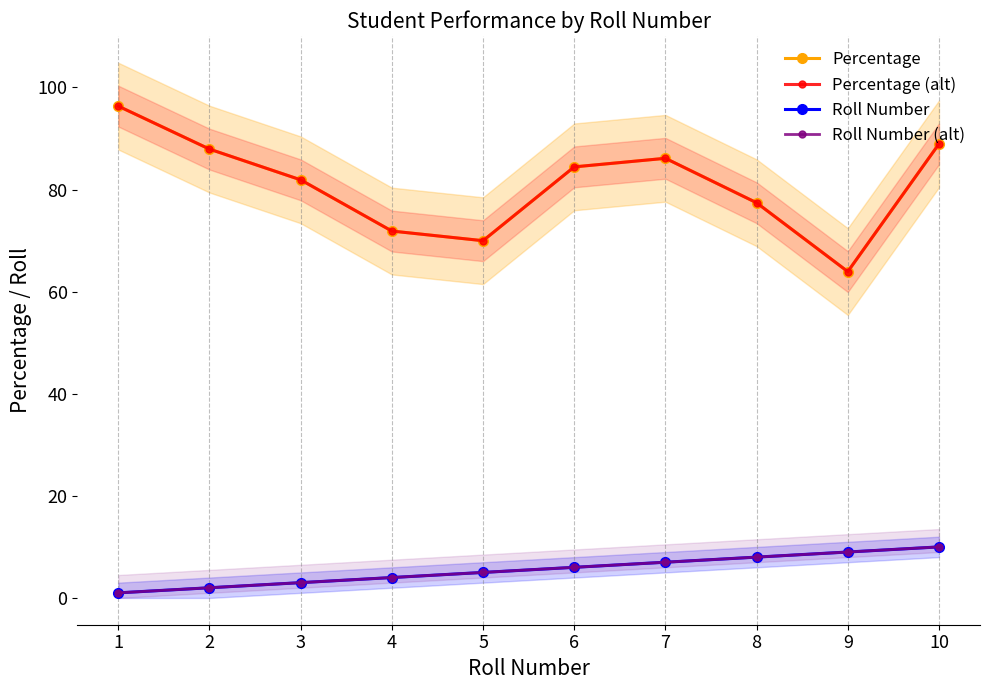

Which label corresponds to the largest value in the chart?

1